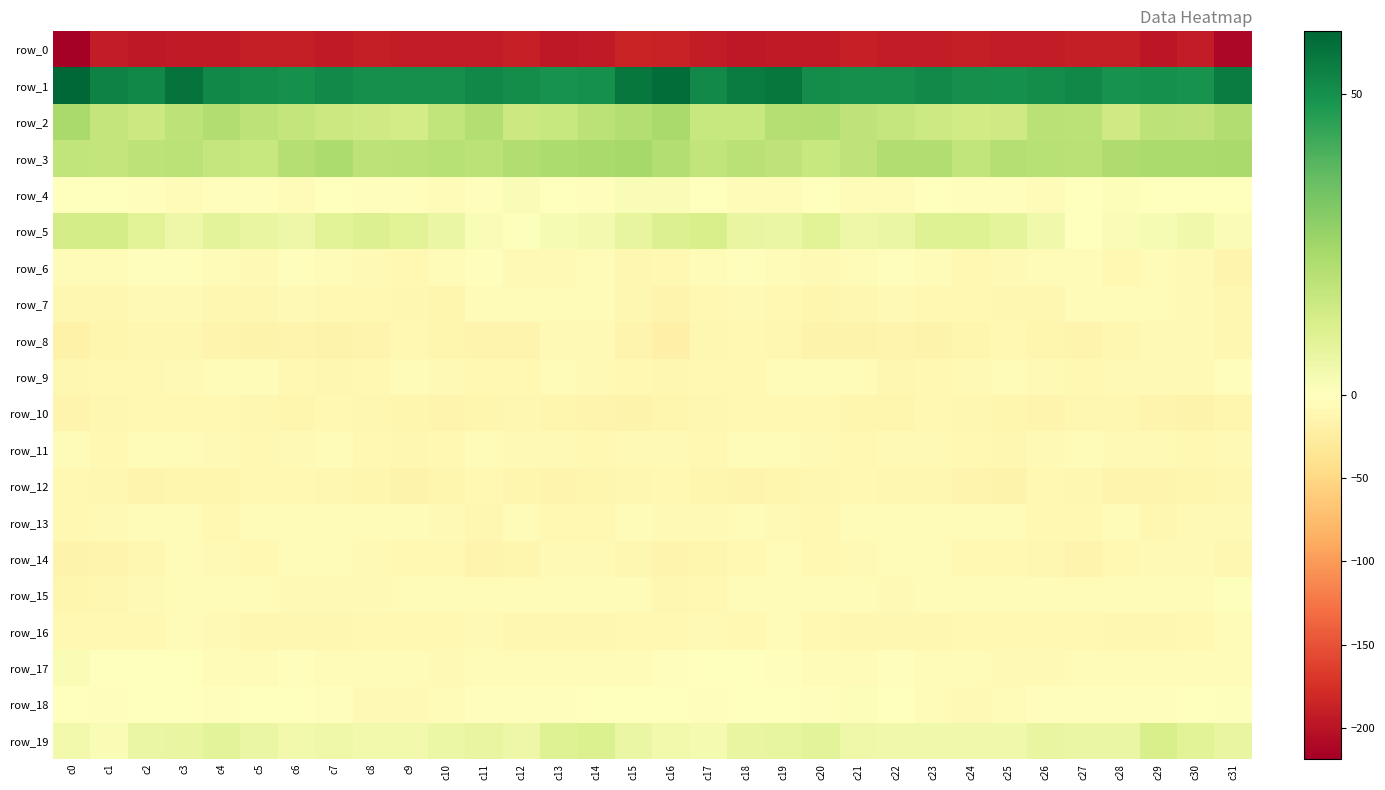

Is the value of row_15 at c9 greater than the value of row_18 at c5?

No